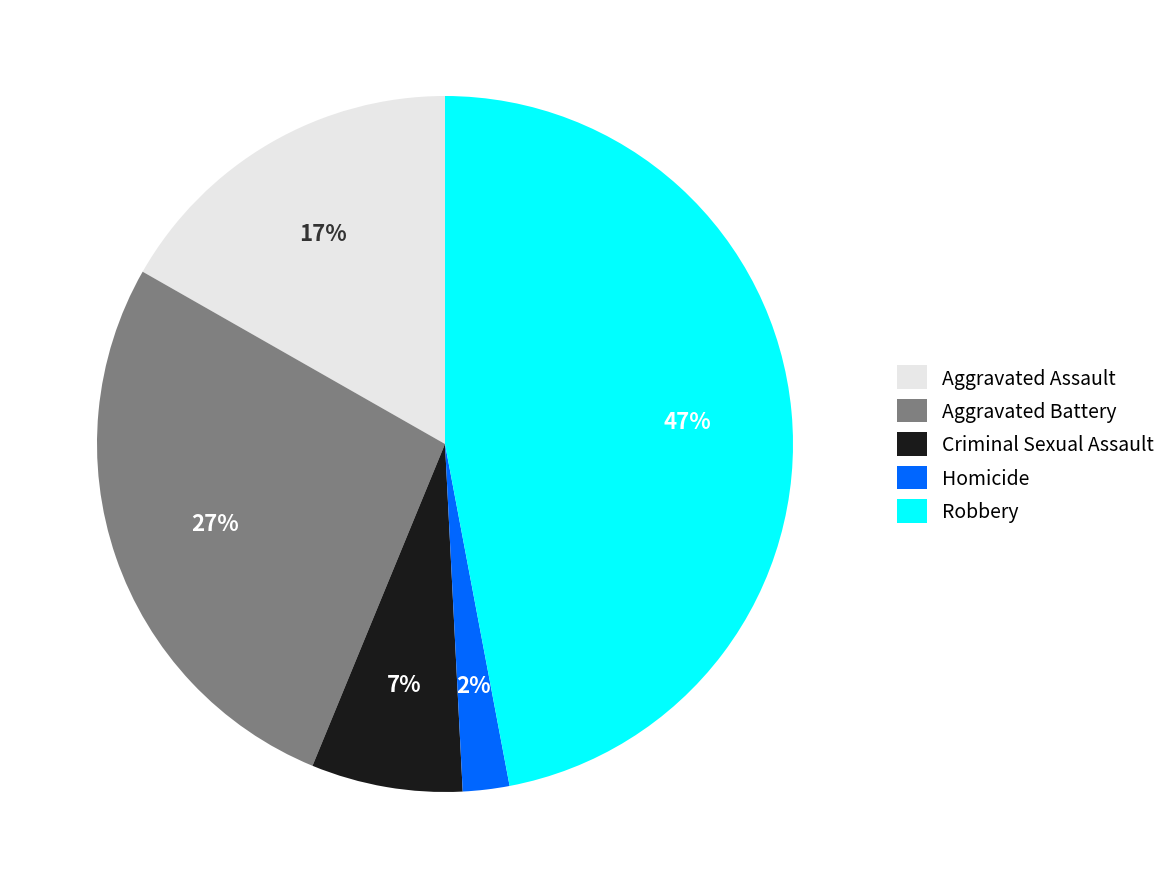

How many slices are in this pie chart?

5